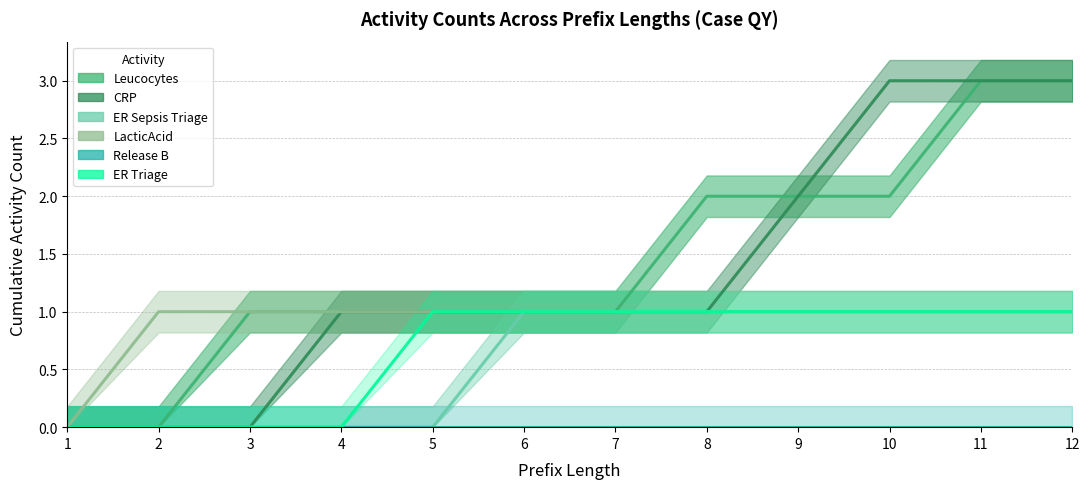

True or false: LacticAcid has a value of 2 at 12.

False